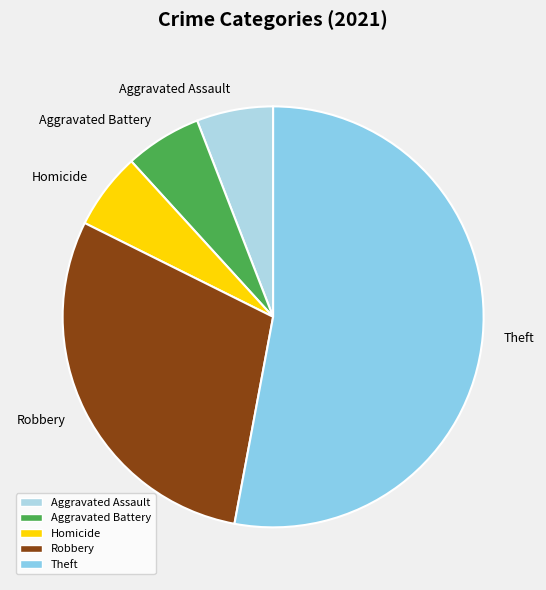

Is Aggravated Battery the majority of the pie?

No